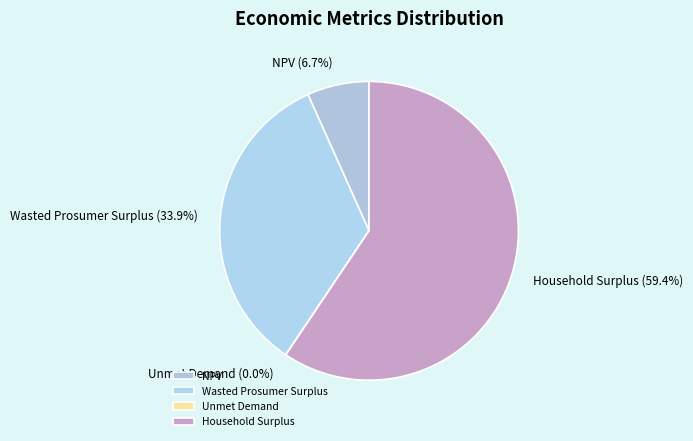

What is the ratio of the value at NPV to the value at Household Surplus?

0.1